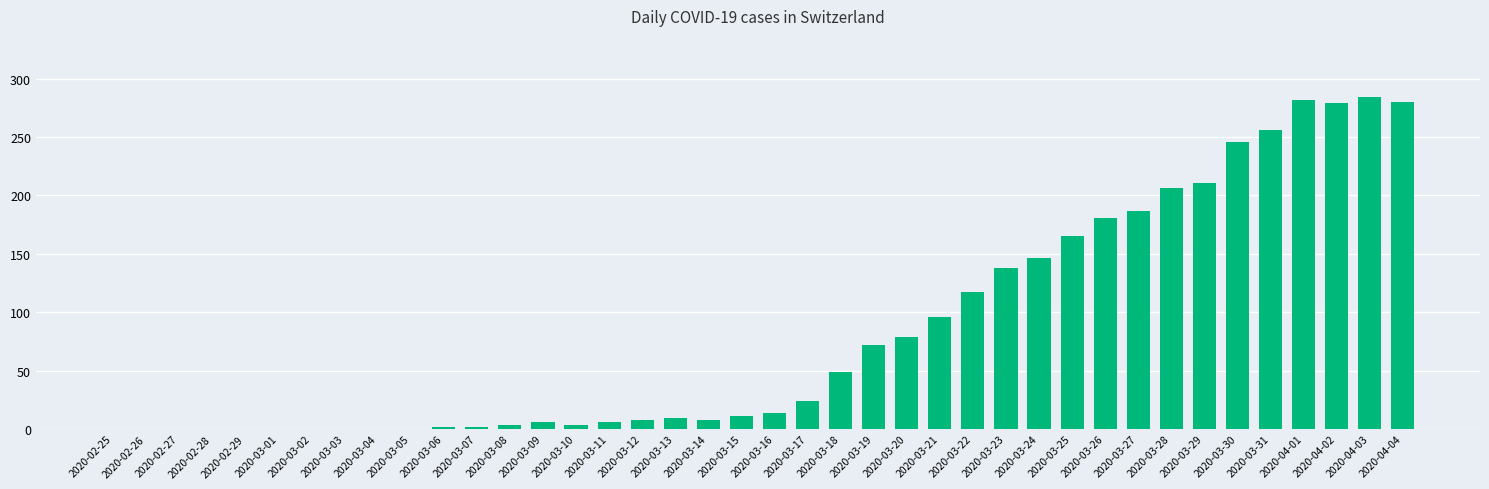

What is the change in value from 2020-03-15 to 2020-03-28?

+195